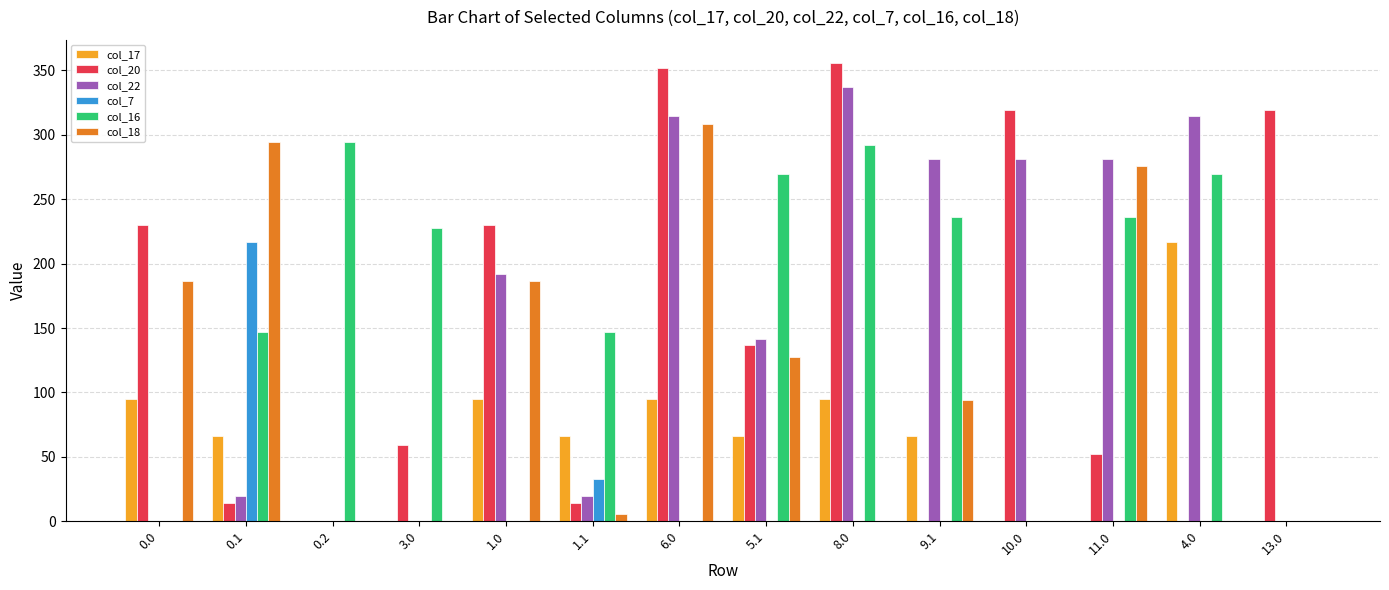

The value of col_18 at 1.0 is 186.7. True or false?

True